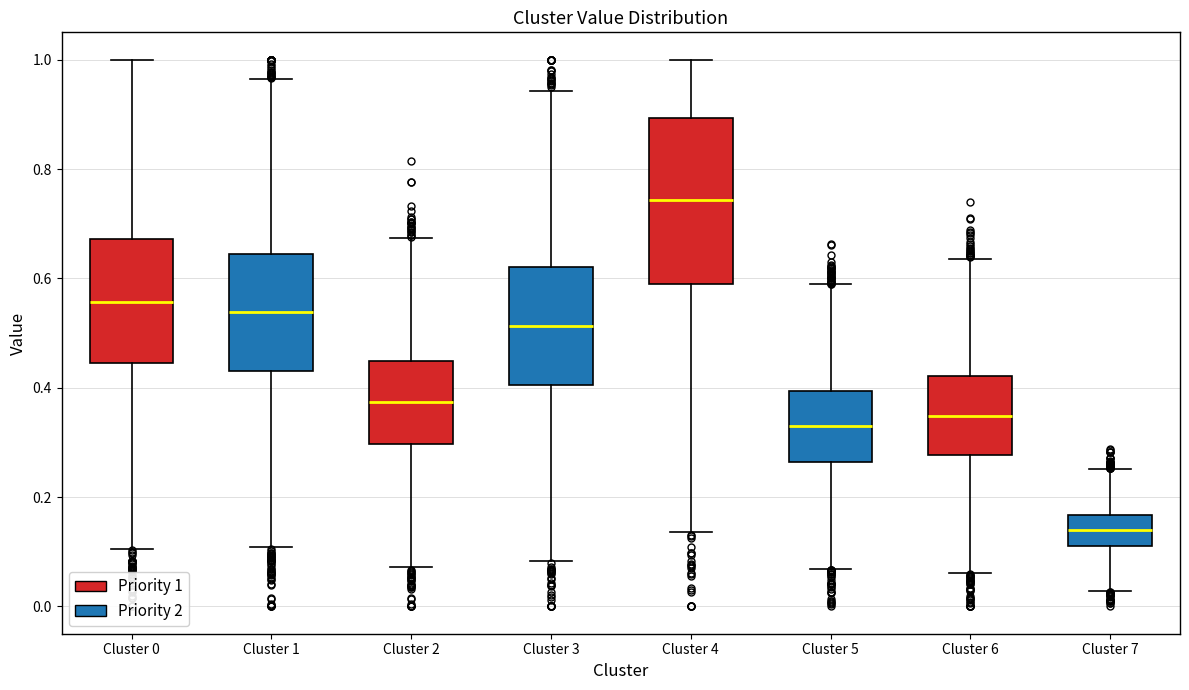

Where does the median line of the box for Cluster 2 sit on the y-axis? The values are not printed on the chart, so give them approximately, as read against the axis.

0.38